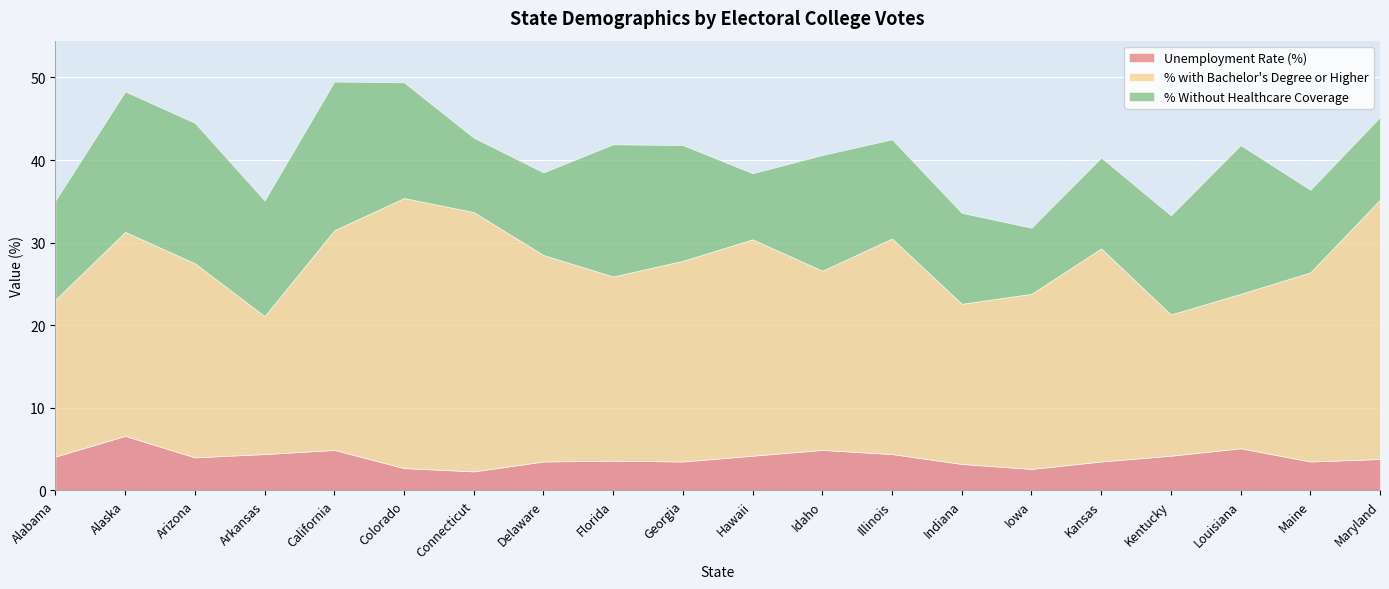

What is the difference between the % Without Healthcare Coverage values at Louisiana and Florida?

2.0